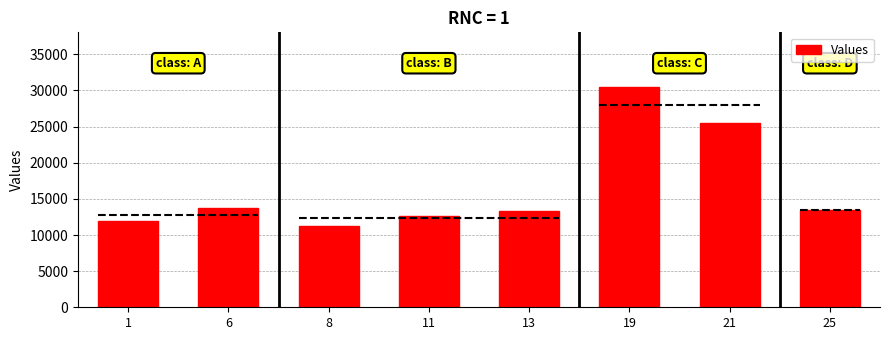

Does the chart contain any negative values?

No